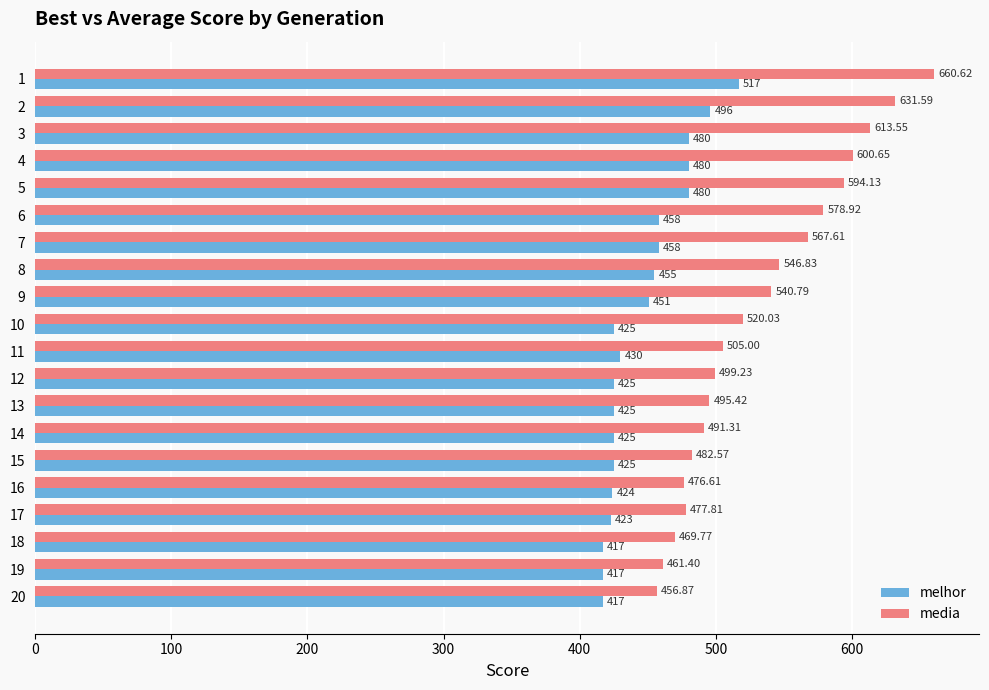

List the labels in order of media value, largest first.

1, 2, 3, 4, 5, 6, 7, 8, 9, 10, 11, 12, 13, 14, 15, 17, 16, 18, 19, 20